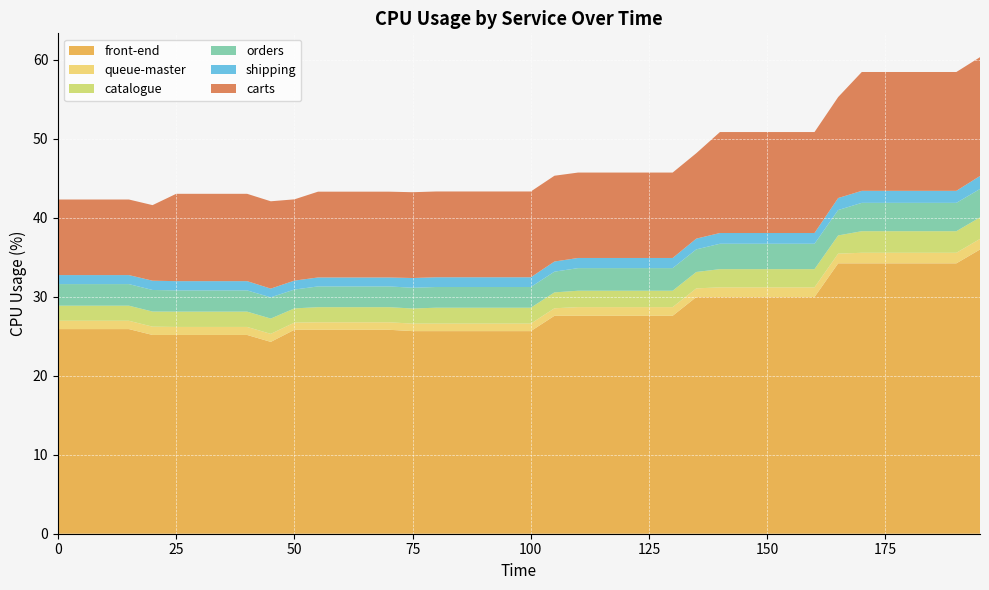

Reading left to right, transcribe all the data shown in this chart.

front-end: 0=25.9	5=25.9	10=25.9	15=25.9	20=25.1	25=25.1	30=25.1	35=25.1	40=25.1	45=24.3	50=25.8	55=25.8	60=25.8	65=25.8	70=25.8	75=25.6	80=25.6	85=25.6	90=25.6	95=25.6	100=25.6	105=27.6	110=27.6	115=27.6	120=27.6	125=27.6	130=27.6	135=29.9	140=29.9	145=29.9	150=29.9	155=29.9	160=29.9	165=34.2	170=34.2	175=34.2	180=34.2	185=34.2	190=34.2	195=36.0
queue-master: 0=1.1	5=1.1	10=1.1	15=1.1	20=1.1	25=1.0	30=1.0	35=1.0	40=1.0	45=1.0	50=0.9	55=0.9	60=0.9	65=0.9	70=0.9	75=0.9	80=1.0	85=1.0	90=1.0	95=1.0	100=1.0	105=1.0	110=1.1	115=1.1	120=1.1	125=1.1	130=1.1	135=1.1	140=1.2	145=1.2	150=1.2	155=1.2	160=1.2	165=1.2	170=1.3	175=1.3	180=1.3	185=1.3	190=1.3	195=1.3
catalogue: 0=1.9	5=1.9	10=1.9	15=1.9	20=1.9	25=1.9	30=1.9	35=1.9	40=1.9	45=1.9	50=1.8	55=1.9	60=1.9	65=1.9	70=1.9	75=1.9	80=2.0	85=2.0	90=2.0	95=2.0	100=2.0	105=2.0	110=2.1	115=2.1	120=2.1	125=2.1	130=2.1	135=2.1	140=2.3	145=2.3	150=2.3	155=2.3	160=2.3	165=2.3	170=2.7	175=2.7	180=2.7	185=2.7	190=2.7	195=2.7
orders: 0=2.7	5=2.7	10=2.7	15=2.7	20=2.7	25=2.7	30=2.7	35=2.7	40=2.7	45=2.7	50=2.4	55=2.6	60=2.6	65=2.6	70=2.6	75=2.6	80=2.6	85=2.6	90=2.6	95=2.6	100=2.6	105=2.6	110=2.9	115=2.9	120=2.9	125=2.9	130=2.9	135=2.9	140=3.2	145=3.2	150=3.2	155=3.2	160=3.2	165=3.2	170=3.6	175=3.6	180=3.6	185=3.6	190=3.6	195=3.6
shipping: 0=1.1	5=1.1	10=1.1	15=1.1	20=1.2	25=1.2	30=1.2	35=1.2	40=1.2	45=1.1	50=1.1	55=1.1	60=1.1	65=1.1	70=1.1	75=1.2	80=1.2	85=1.2	90=1.2	95=1.2	100=1.2	105=1.3	110=1.3	115=1.3	120=1.3	125=1.3	130=1.3	135=1.4	140=1.4	145=1.4	150=1.4	155=1.4	160=1.4	165=1.5	170=1.5	175=1.5	180=1.5	185=1.5	190=1.5	195=1.6
carts: 0=9.6	5=9.6	10=9.6	15=9.6	20=9.6	25=11.0	30=11.0	35=11.0	40=11.0	45=11.0	50=10.3	55=10.9	60=10.9	65=10.9	70=10.9	75=10.9	80=10.9	85=10.9	90=10.9	95=10.9	100=10.9	105=10.9	110=10.8	115=10.8	120=10.8	125=10.8	130=10.8	135=10.8	140=12.8	145=12.8	150=12.8	155=12.8	160=12.8	165=12.8	170=15.0	175=15.0	180=15.0	185=15.0	190=15.0	195=15.0